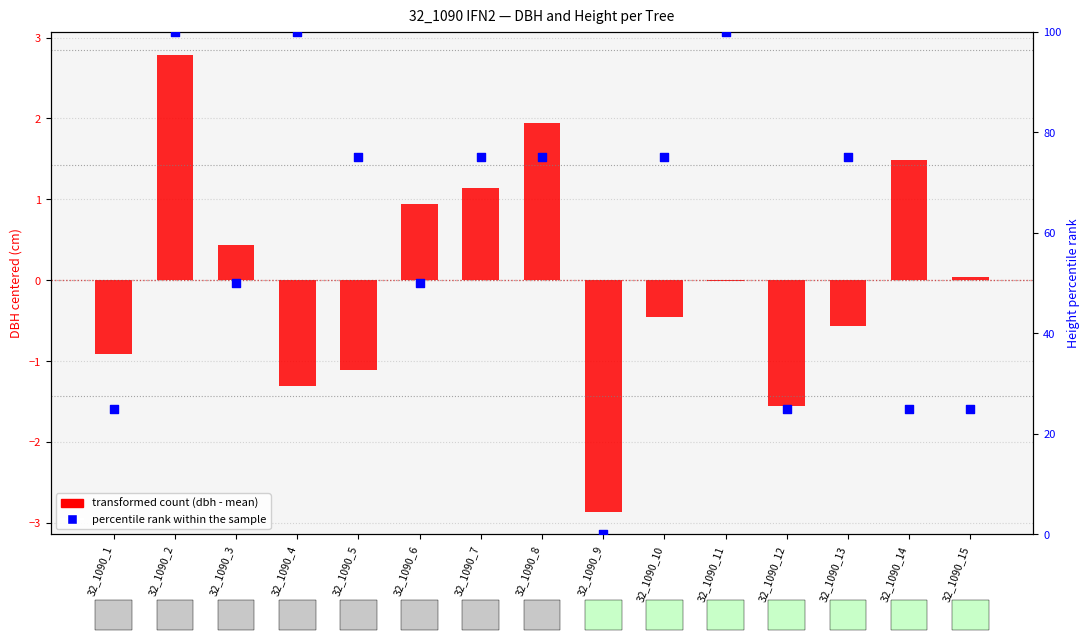

At how many categories does at least one series exceed 75?

3